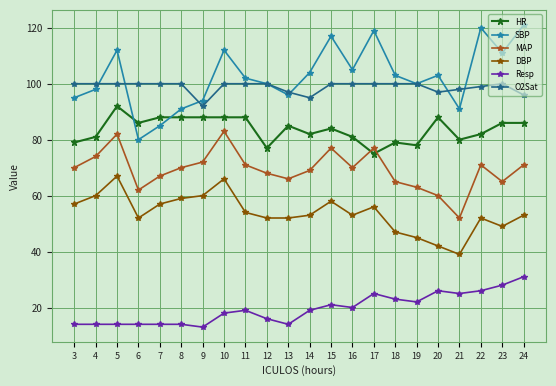

How many lines are shown in the chart?

6